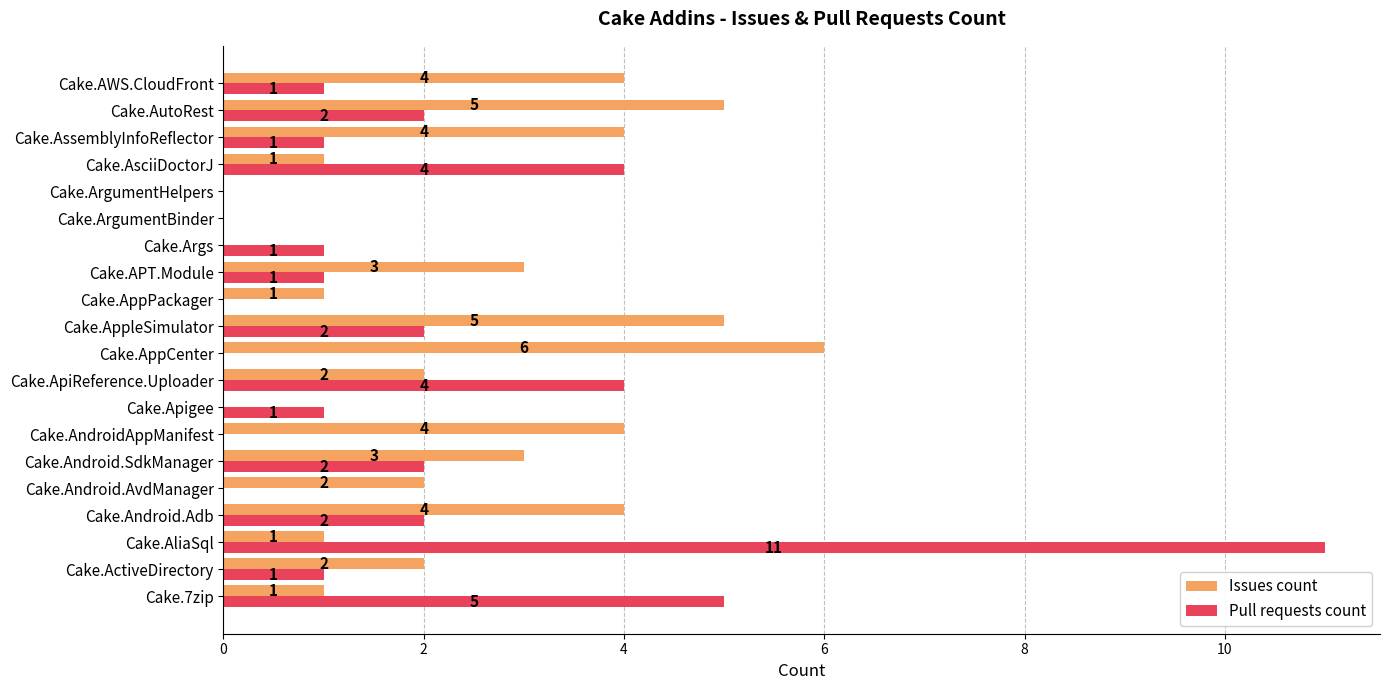

The value of Pull requests count at Cake.AppleSimulator is 2. True or false?

True